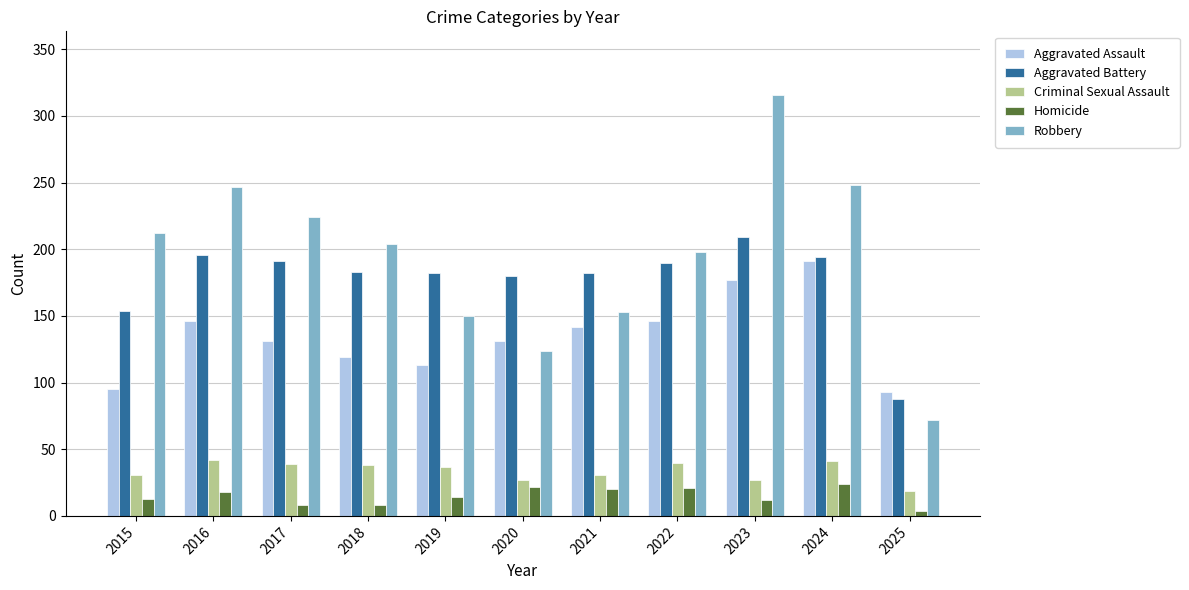

How many data points in Robbery are less than 204?

5